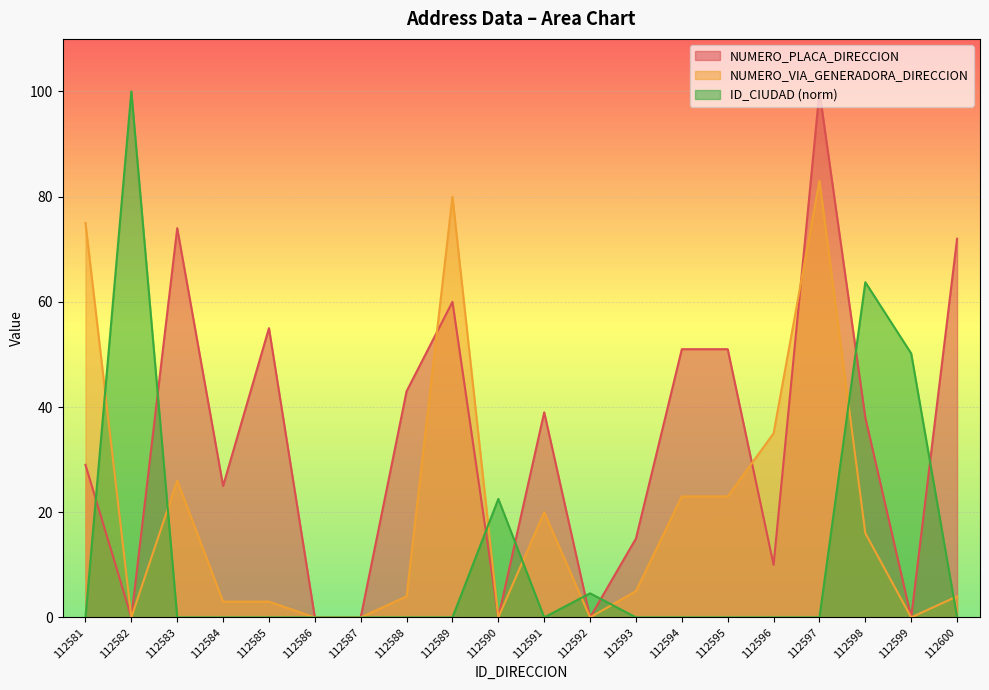

Rank the series at 112600 from highest to lowest value.

NUMERO_PLACA_DIRECCION, NUMERO_VIA_GENERADORA_DIRECCION, ID_CIUDAD (norm)